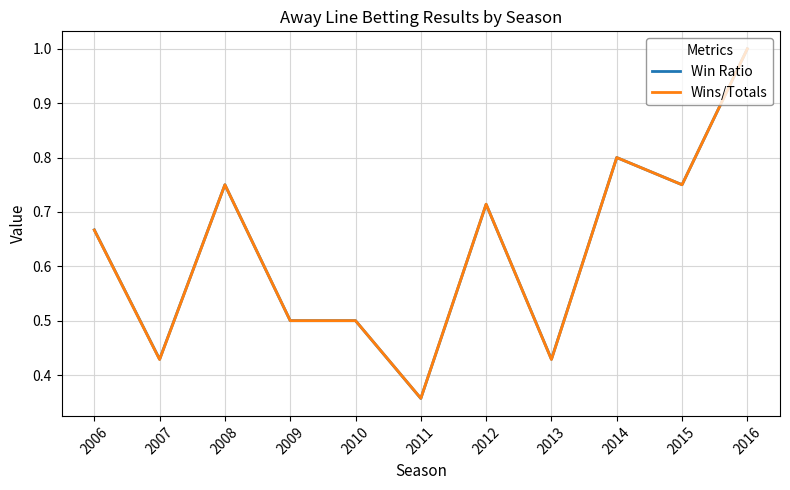

Is the value of Wins/Totals at 2015 greater than the value of Win Ratio at 2006?

Yes